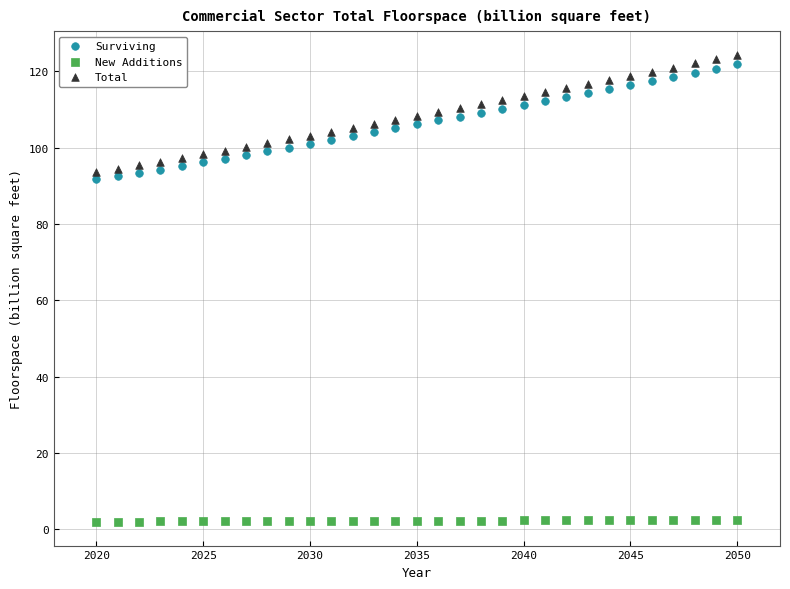

What is the X range (max minus min) for the scatter plot?

30.0